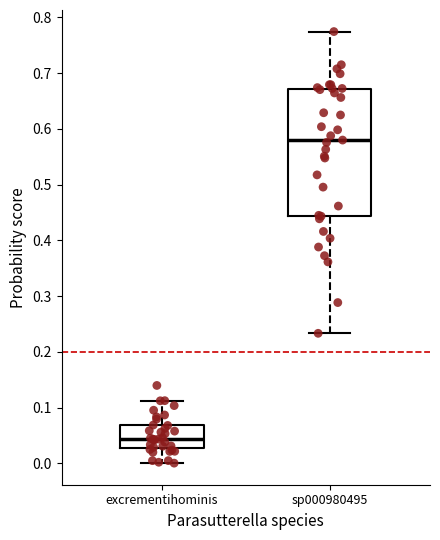

Reading left to right, transcribe this box plot: for each box, give where its median line is, the range the box spans, and where its two whiskers end, as read against the y-axis. The values are not printed on the chart, so give them approximately, as read against the axis.

excrementihominis: median 0.04, box 0.03 to 0.07, whiskers 0.00 to 0.11
sp000980495: median 0.58, box 0.44 to 0.67, whiskers 0.23 to 0.77